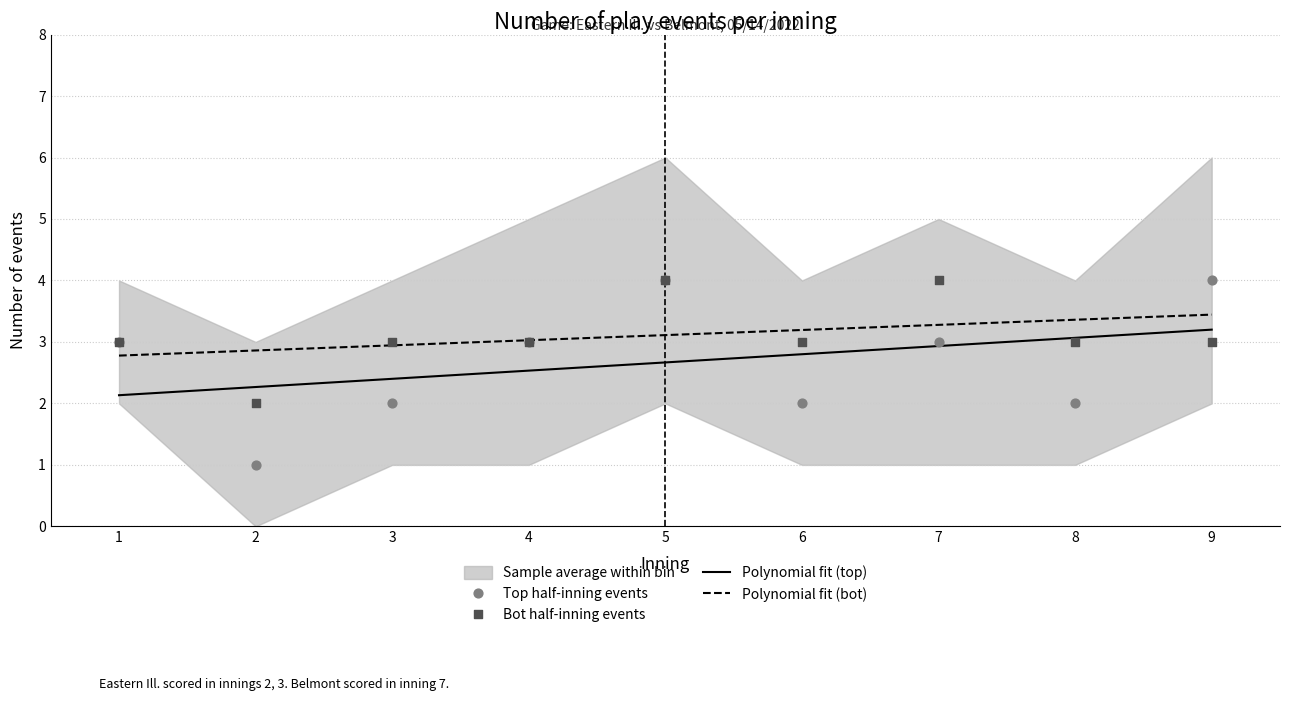

What is the maximum value for Polynomial fit (top)?

3.2